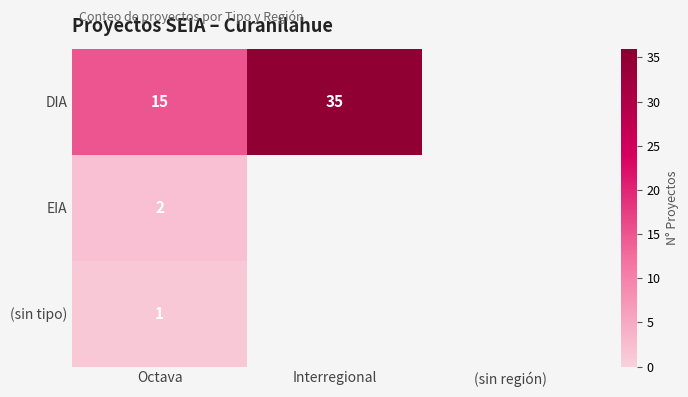

The DIA series shows 56 at Interregional. True or false?

False